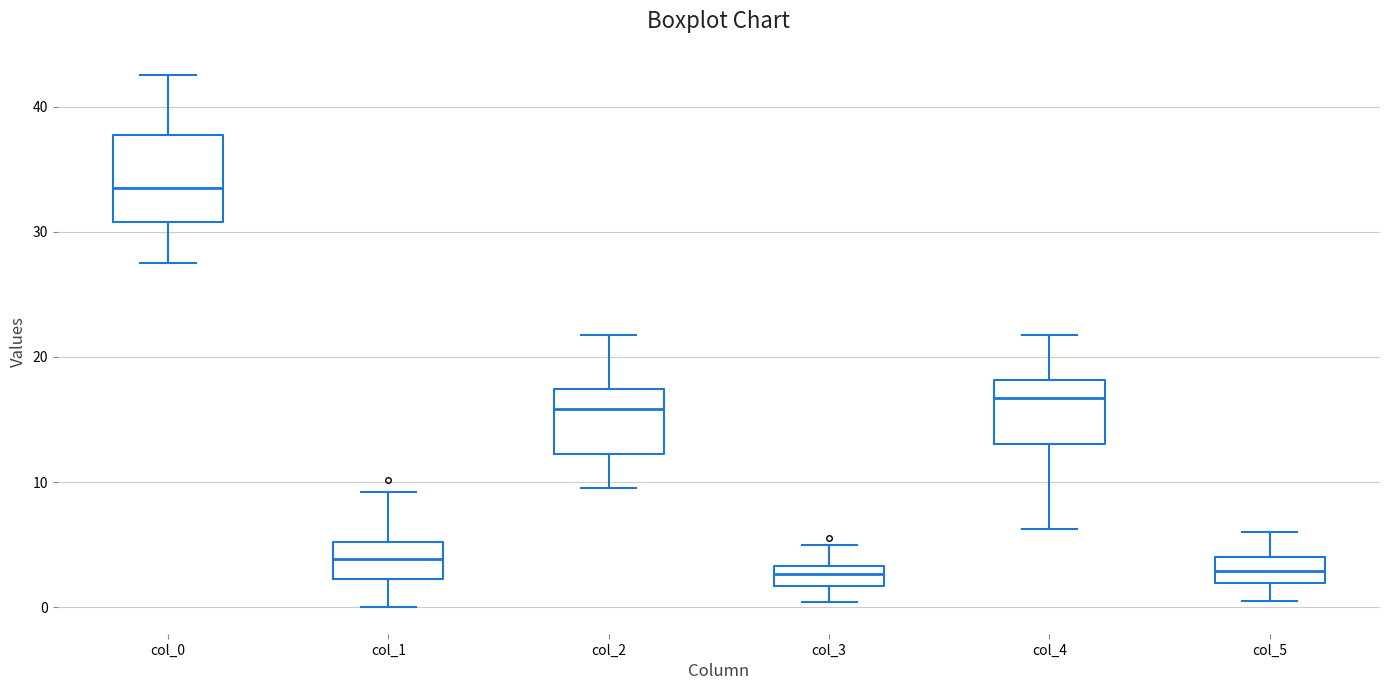

Where is the upper edge of the box for col_1 on the y-axis? The values are not printed on the chart, so give them approximately, as read against the axis.

5